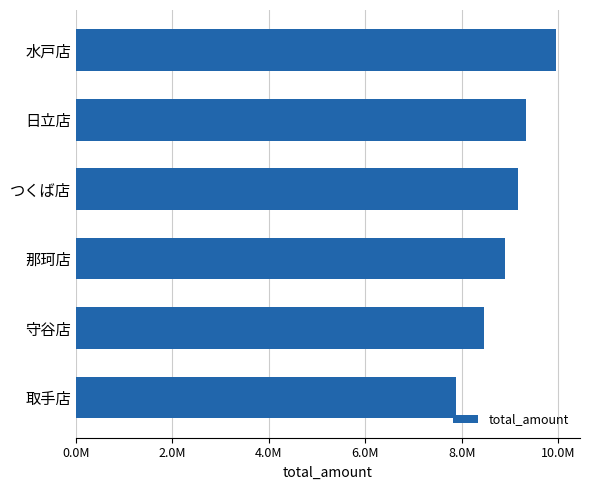

Which category has the highest value across all series?

水戸店